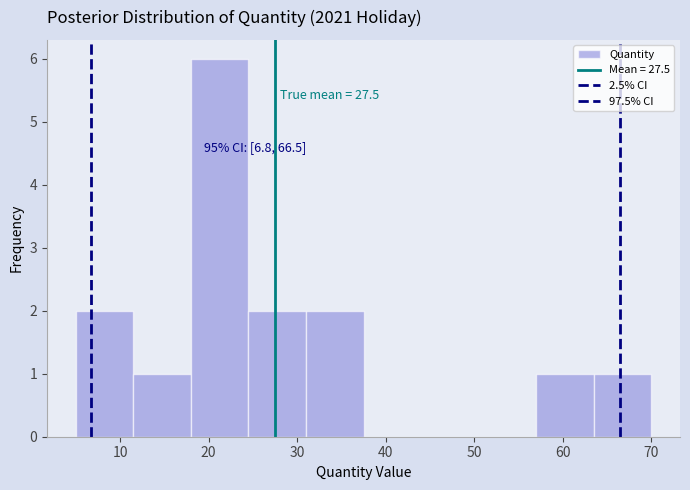

Which range on the x-axis has the tallest bar?

18.0 to 24.5